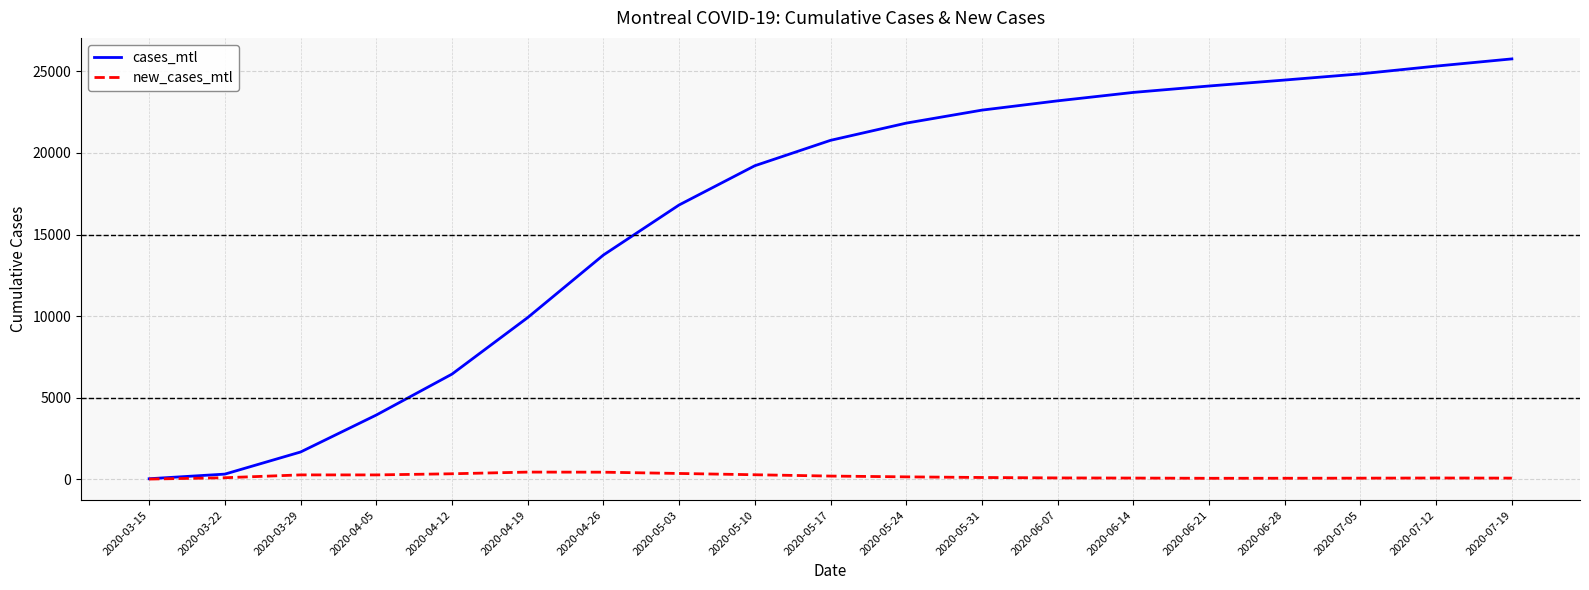

What is the difference between the cases_mtl values at 2020-07-12 and 2020-06-14?

1613